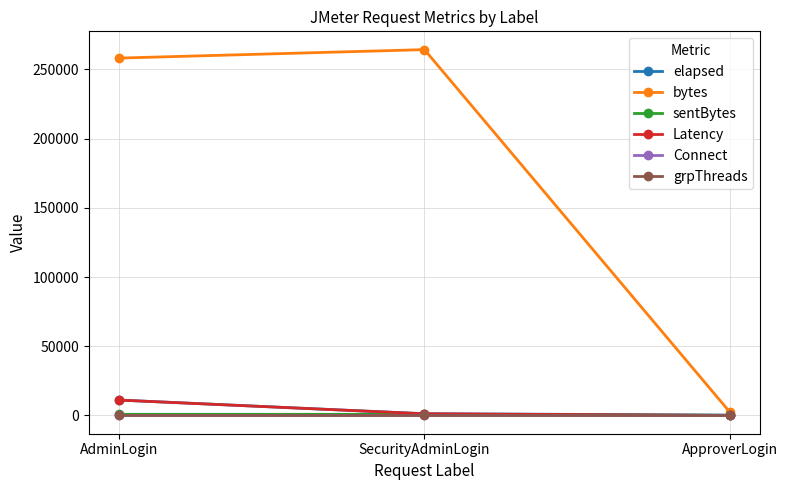

What is the label of the 1st point from the right?

ApproverLogin